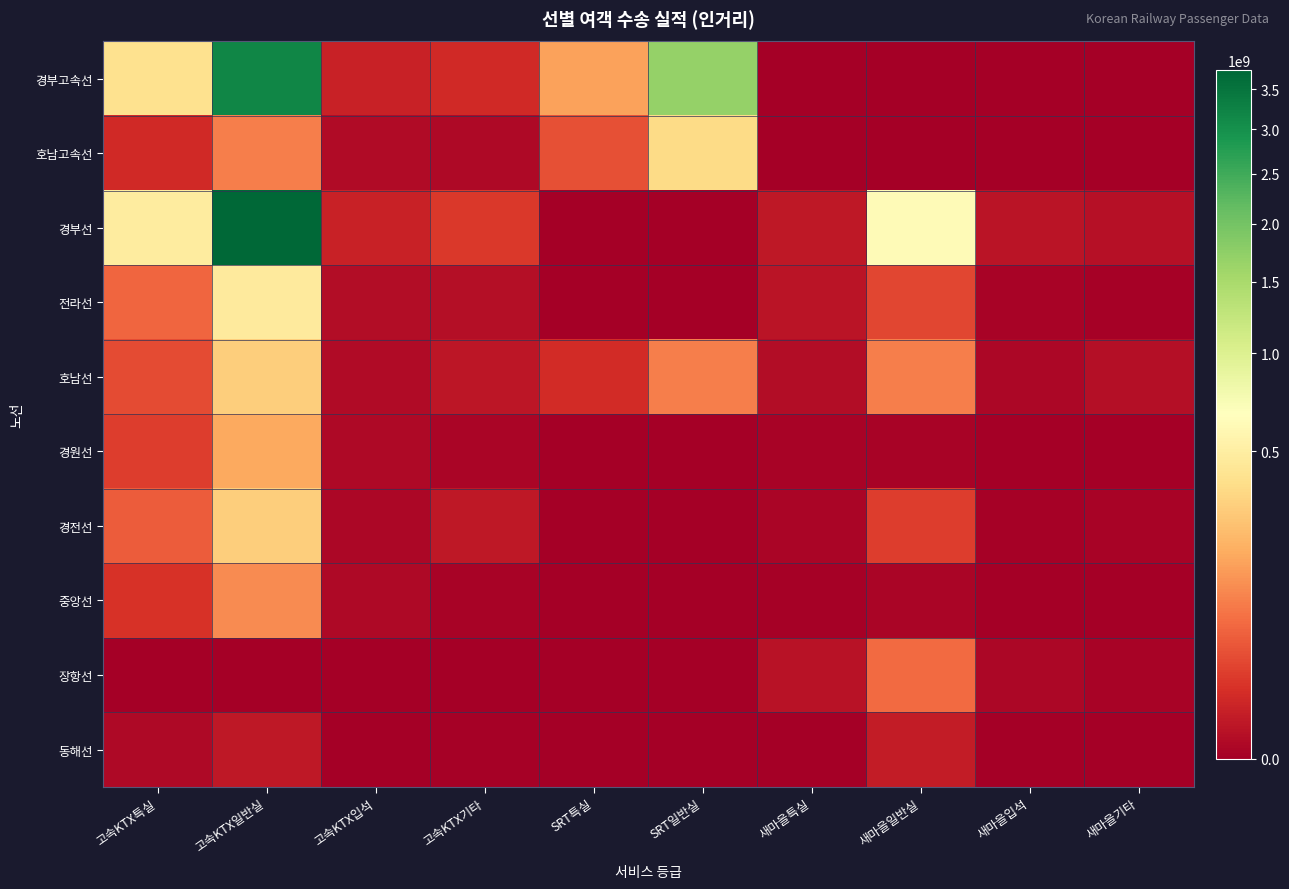

At which category is the sum across all series the highest?

고속KTX일반실